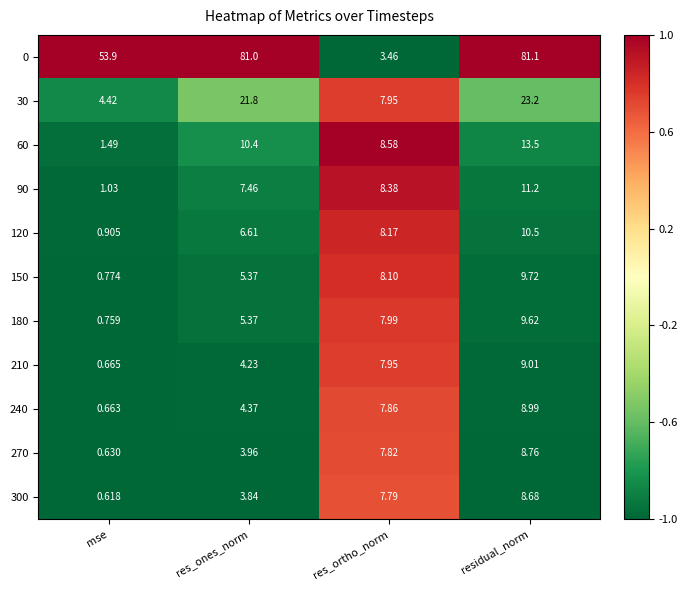

Where is 270 nearest to the value 4?

res_ones_norm